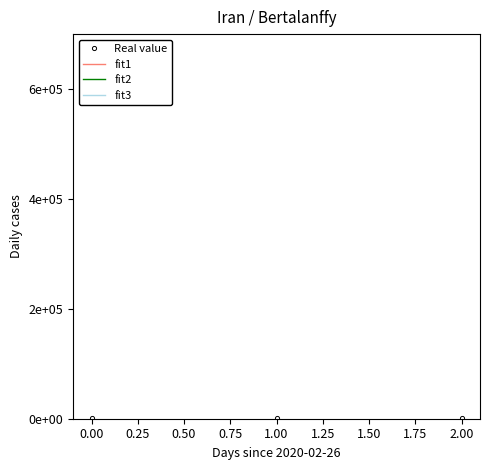

Does the chart have visible grid lines?

No